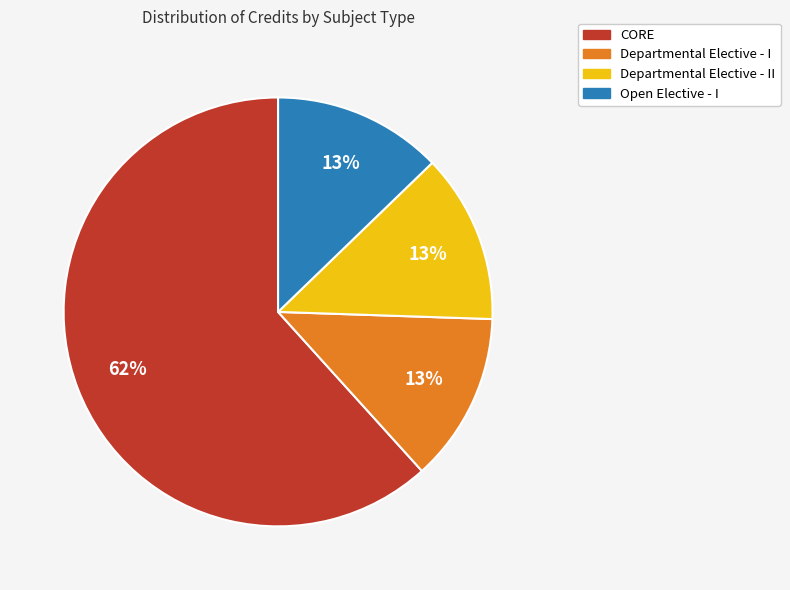

To the nearest percent, what is the average slice percentage?

25%